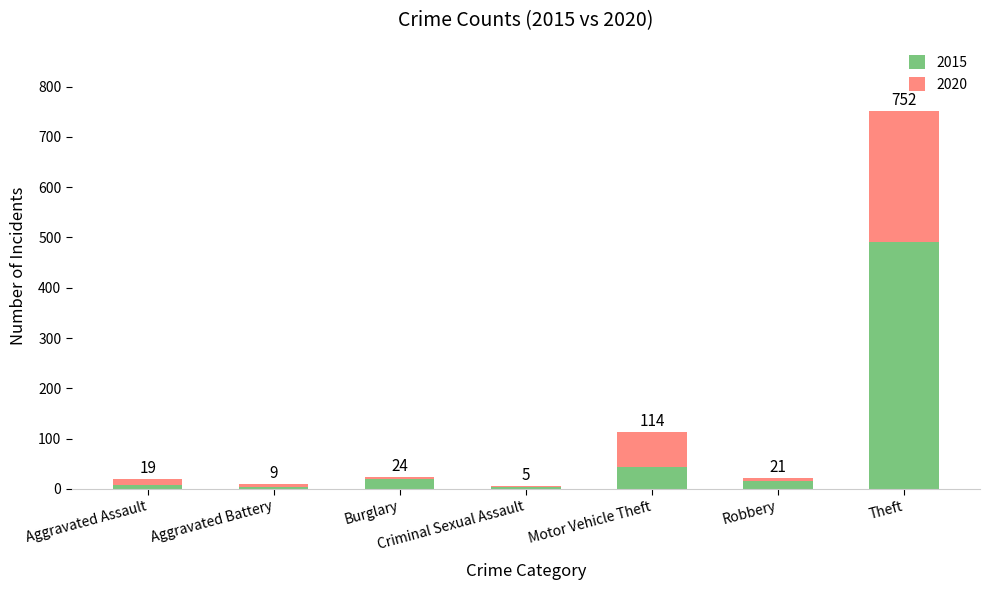

What are all the series names shown in the legend?

2015, 2020